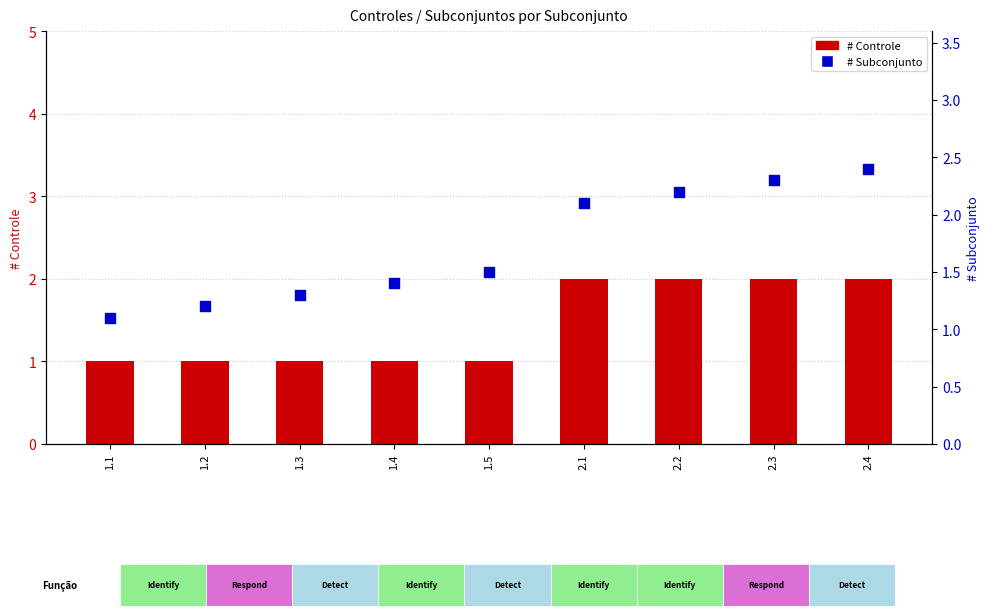

What are all the series names shown in the legend?

# Controle, # Subconjunto